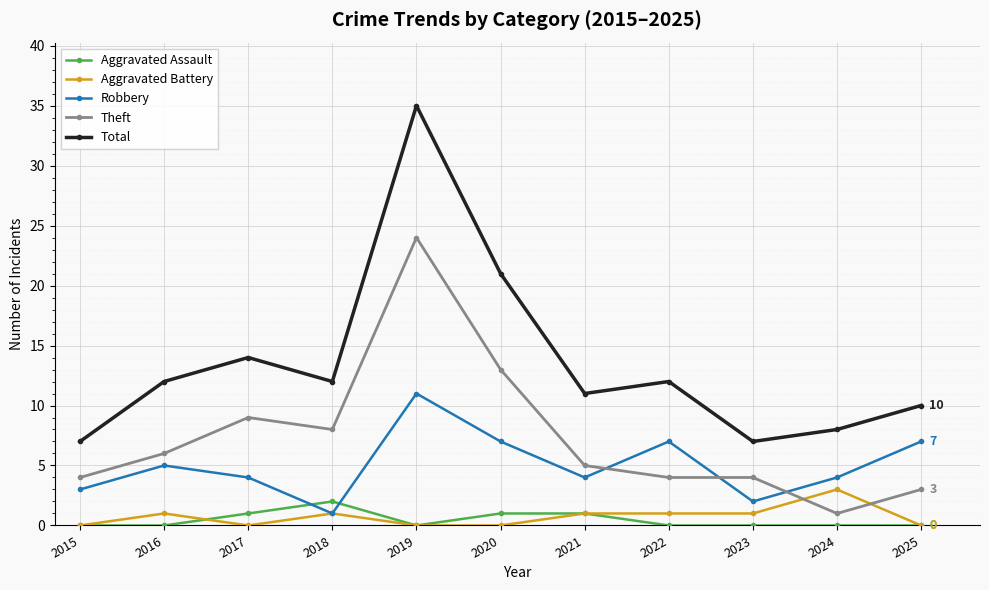

What is the difference between the maximum and minimum values in the Total series?

28